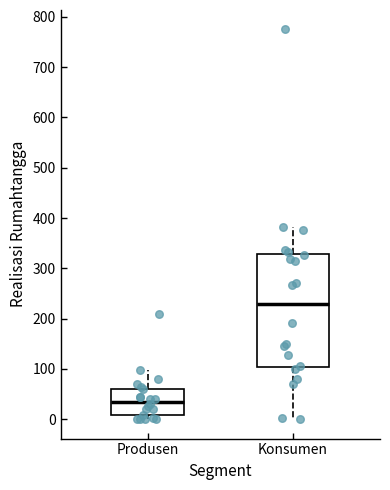

Reading left to right, transcribe this box plot: for each box, give where its median line is, the range the box spans, and where its two whiskers end, as read against the y-axis. The values are not printed on the chart, so give them approximately, as read against the axis.

Produsen: median 40, box 10 to 60, whiskers 0 to 100
Konsumen: median 230, box 100 to 330, whiskers 0 to 380